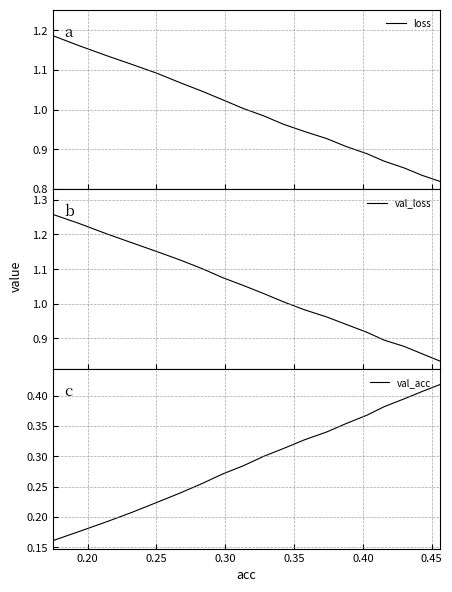

What is the average value of the val_loss series?

1.0